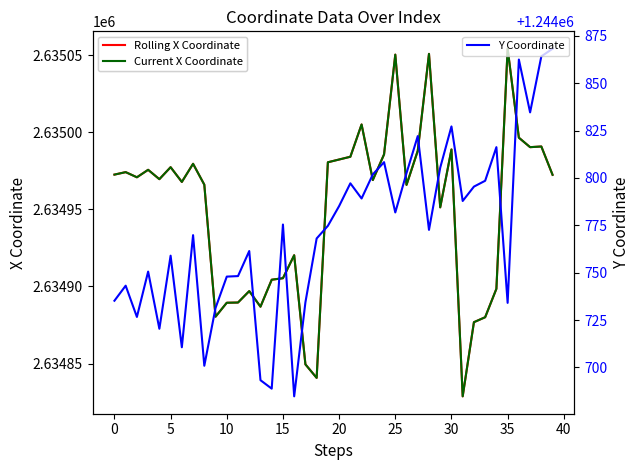

At which label does Rolling X Coordinate reach its minimum?

31